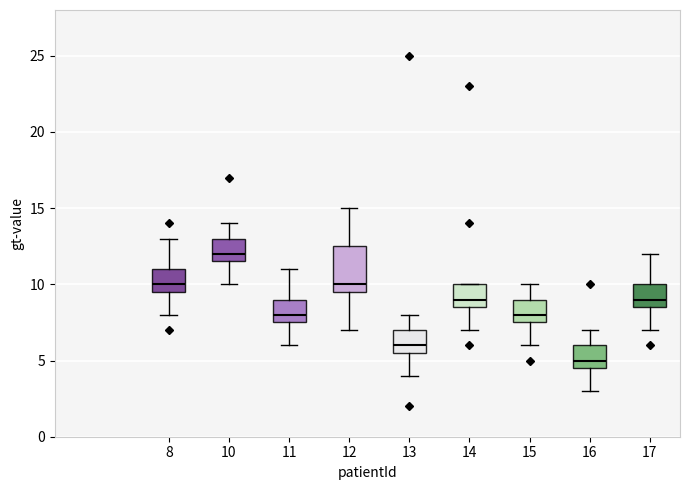

Comparing the boxes themselves (not the whiskers), which one is the tallest?

12